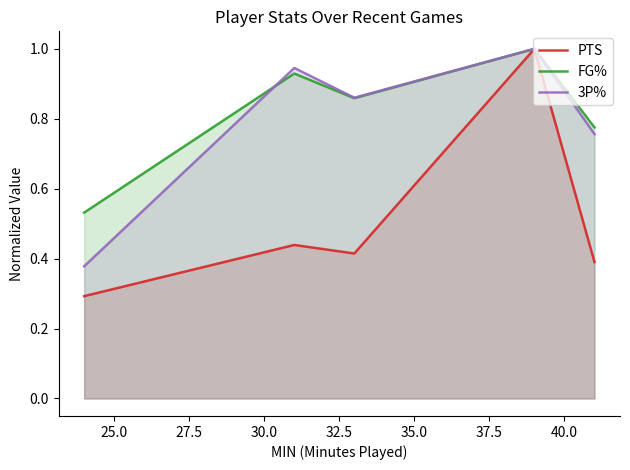

True or false: PTS and FG% intersect in this chart.

False